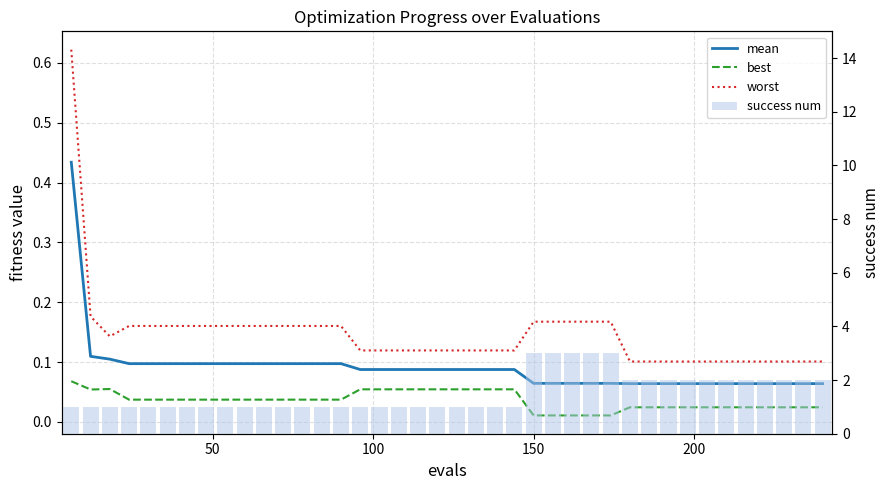

Is it true that worst equals 0.2 at 200?

False